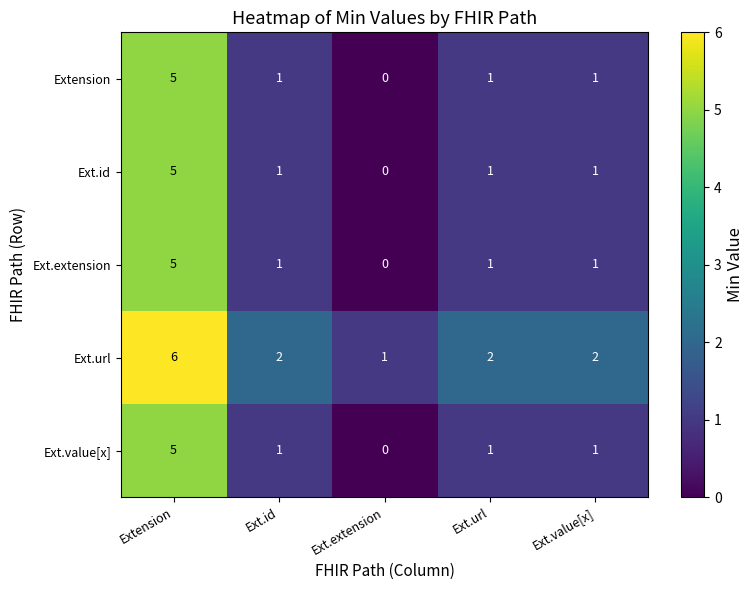

Reading right to left, list all the values displayed in this chart.

Extension: 1	1	0	1	5
Ext.id: 1	1	0	1	5
Ext.extension: 1	1	0	1	5
Ext.url: 2	2	1	2	6
Ext.value[x]: 1	1	0	1	5